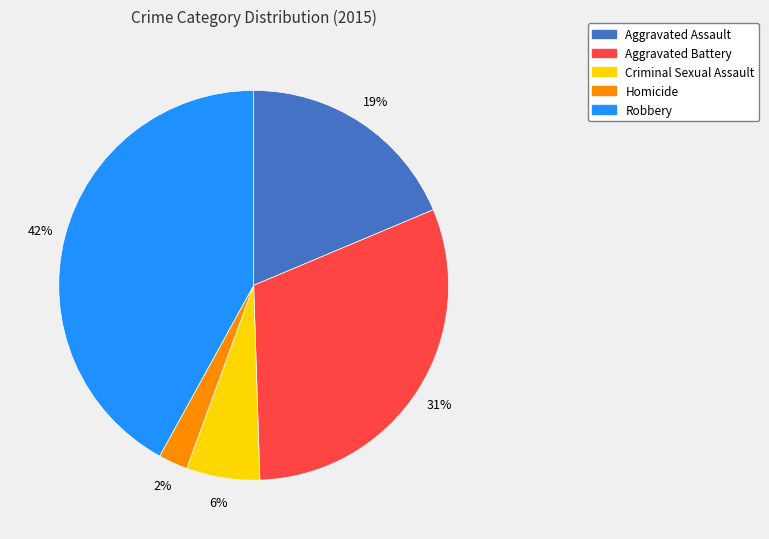

To the nearest percent, what is the average slice percentage?

20%